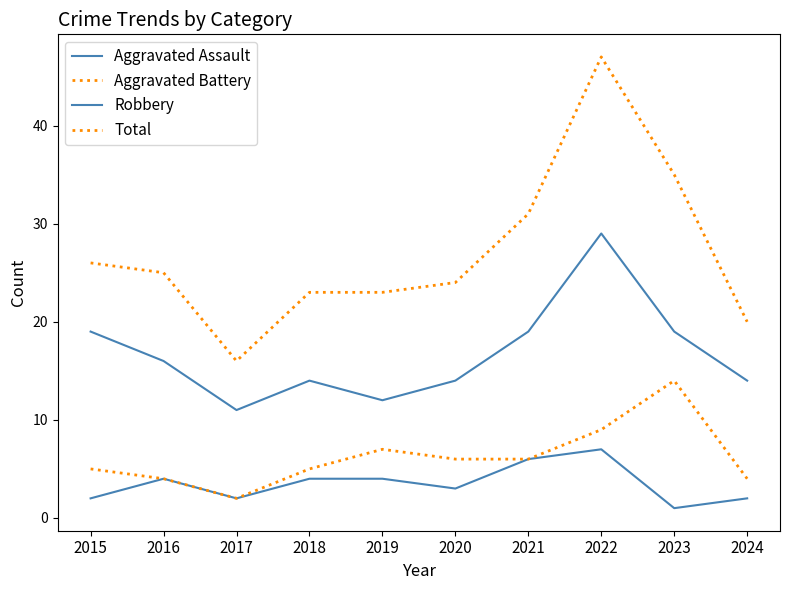

Is this an area chart (filled region under the line)?

No